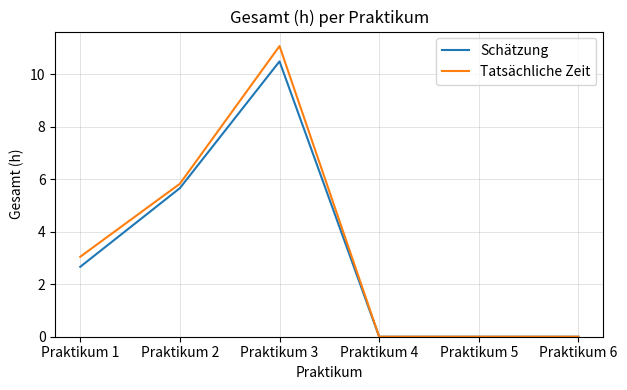

How many lines are shown in the chart?

2